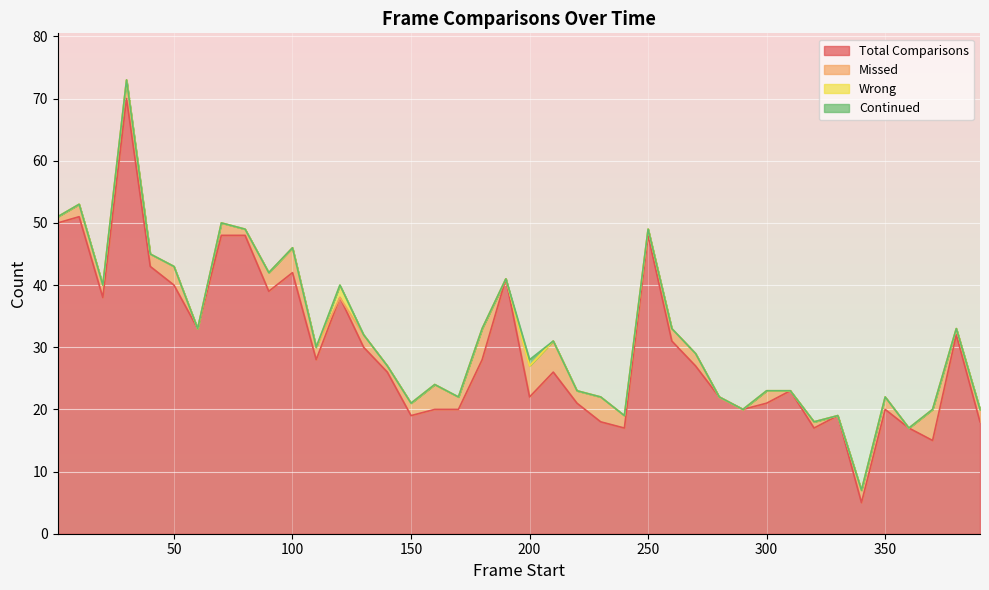

What are all the series names shown in the legend?

Total Comparisons, Missed, Wrong, Continued